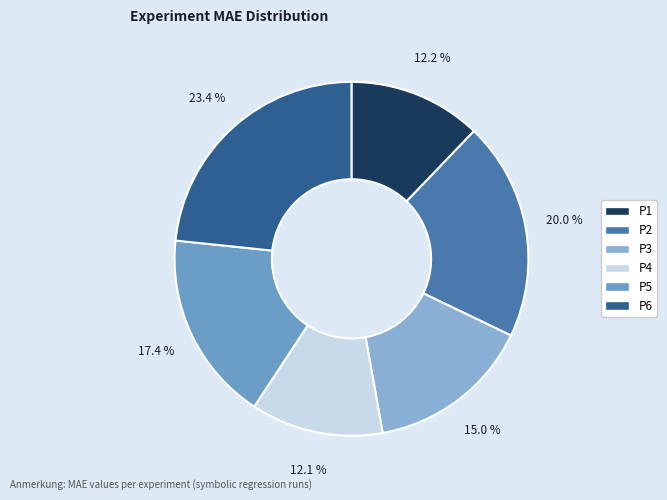

Which has a higher value, P3 or P2?

P2